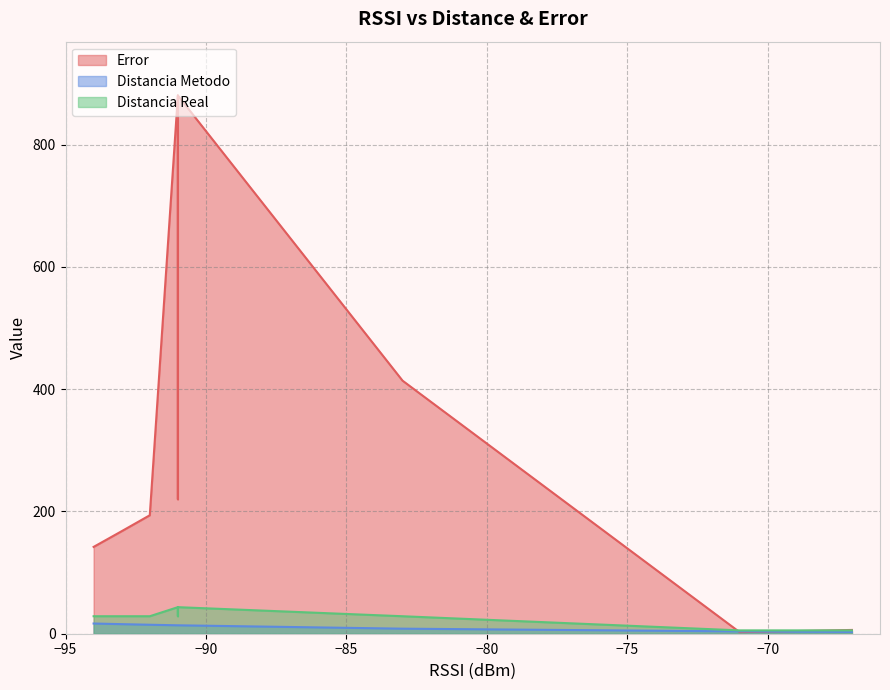

List the labels in order of Error value, largest first.

0, 3, 6, 9, 1, 7, 17, 19, 4, 15, 11, 13, 5, 8, 12, 18, 14, 16, 10, 2